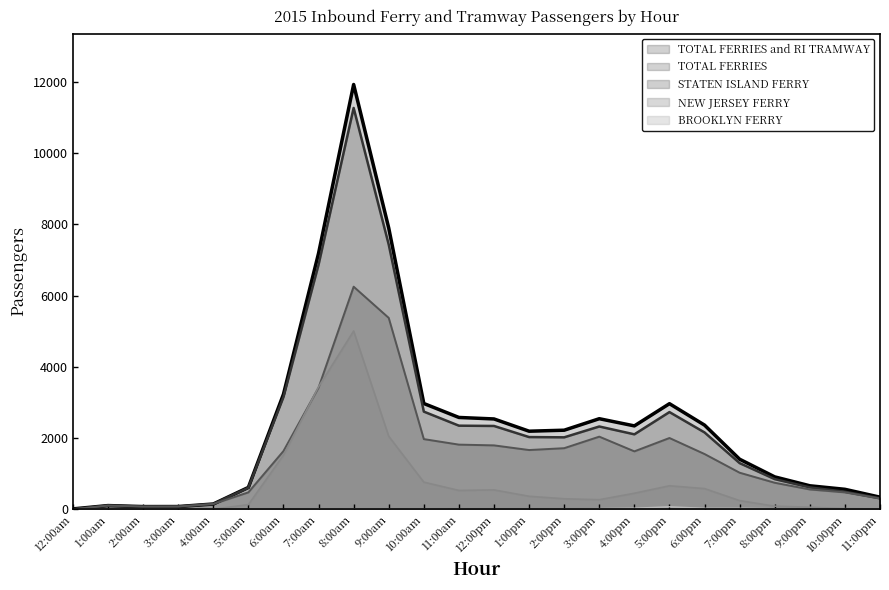

What is the label of the 13th point from the left?

12:00pm